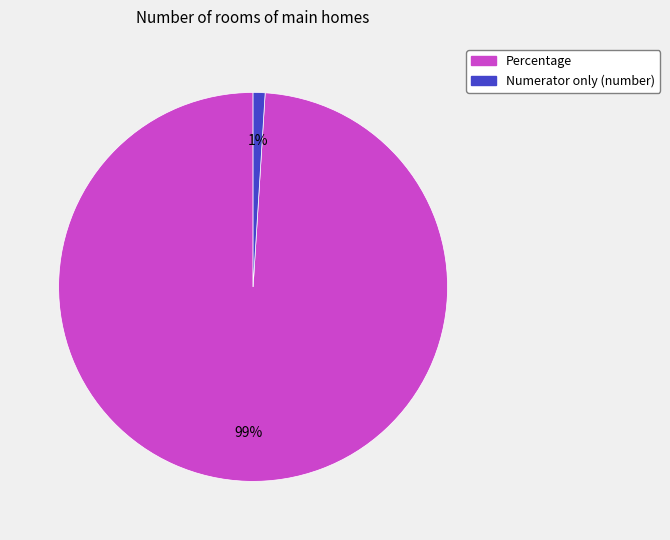

Is there a majority slice in this chart?

Yes